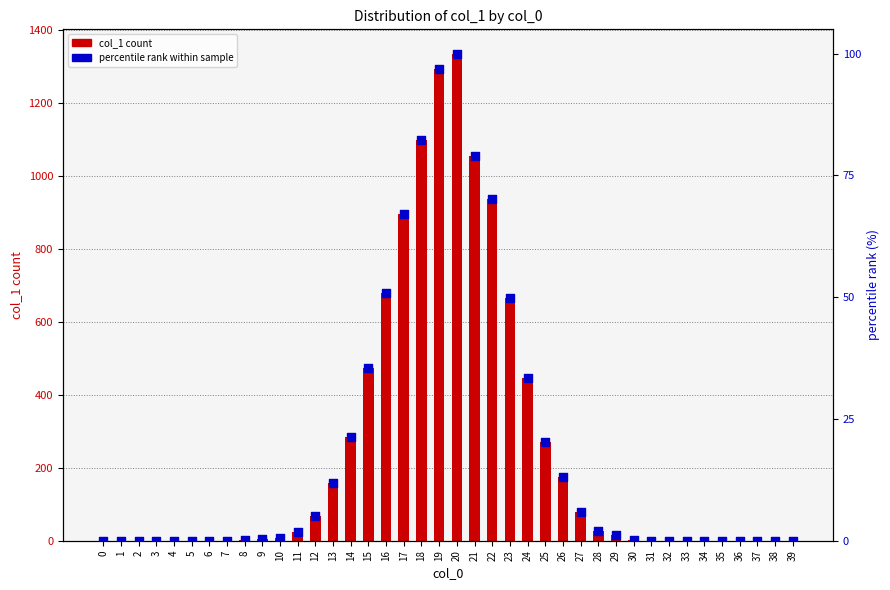

Which series has the largest total across all categories?

col_1 count